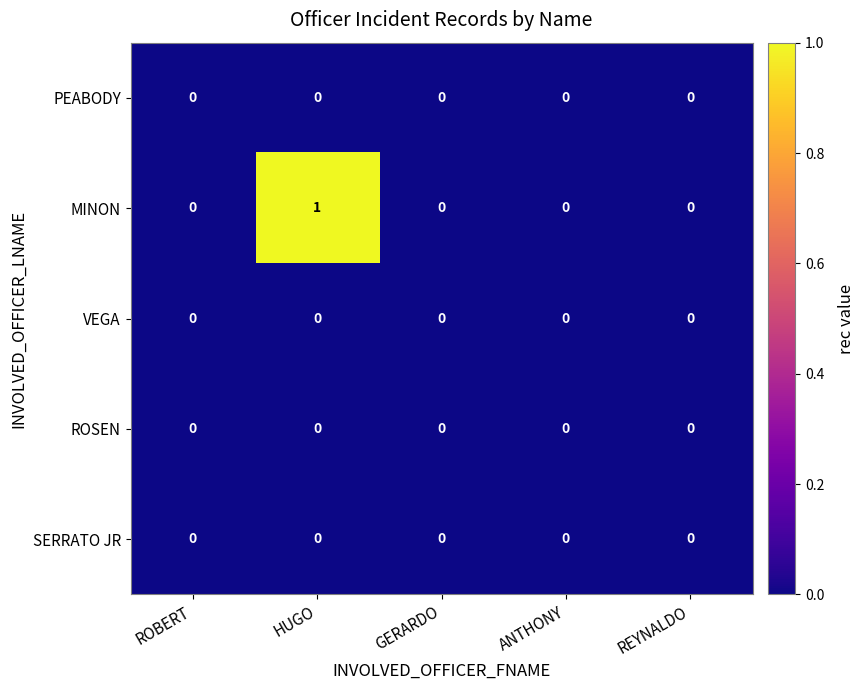

Which series has the largest total across all categories?

MINON